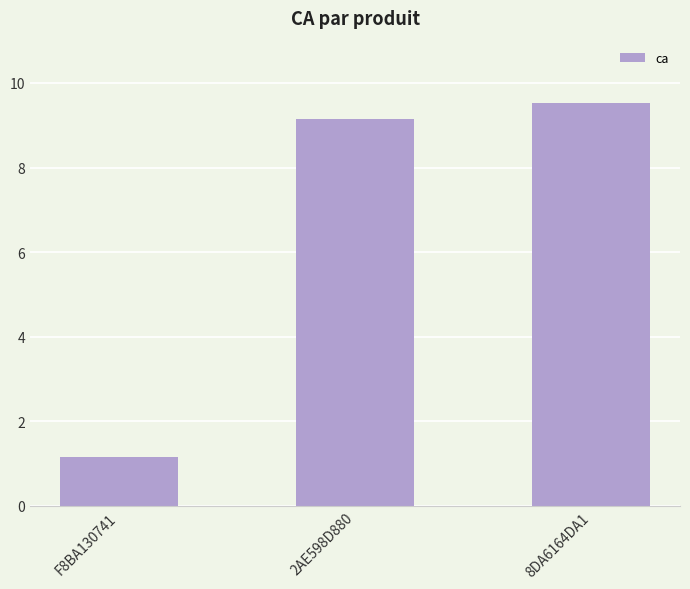

Is it true that the value at 8DA6164DA1 is 9.5?

True